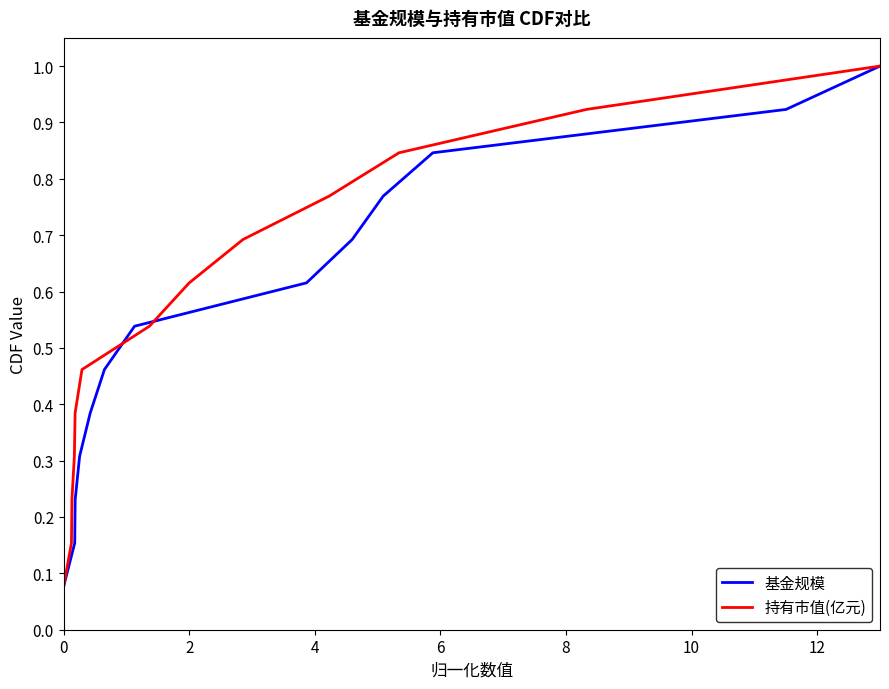

What is the minimum value shown in the chart?

0.1